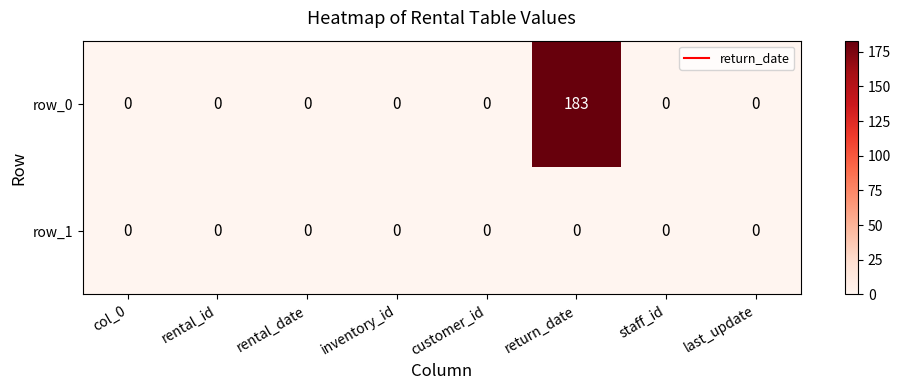

Rank the series by their average value, from highest to lowest.

row_0, row_1